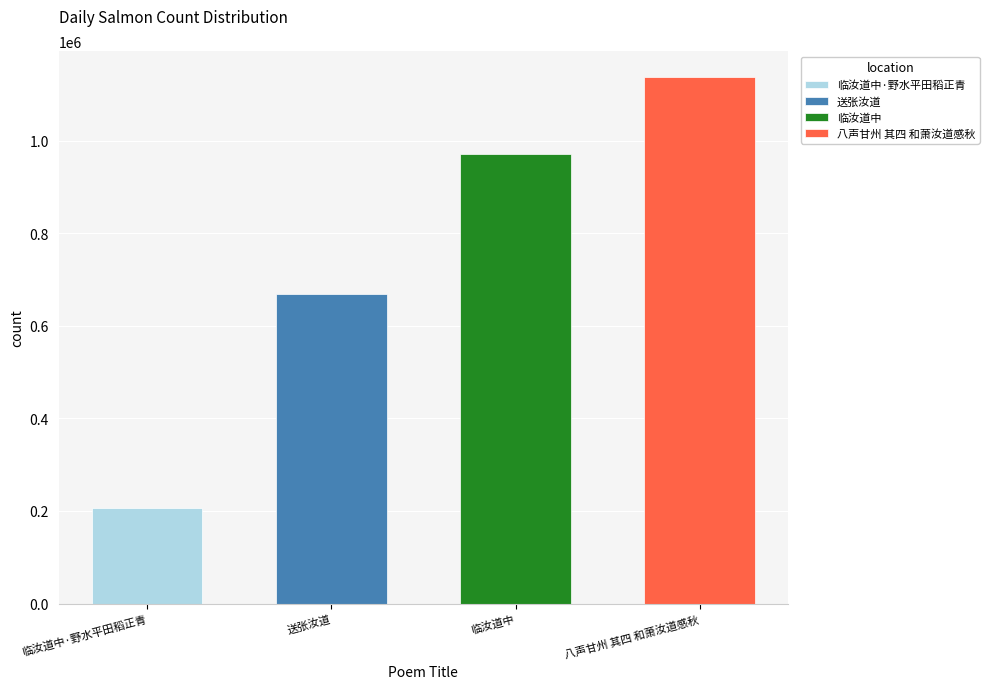

What position from the left is 临汝道中?

3